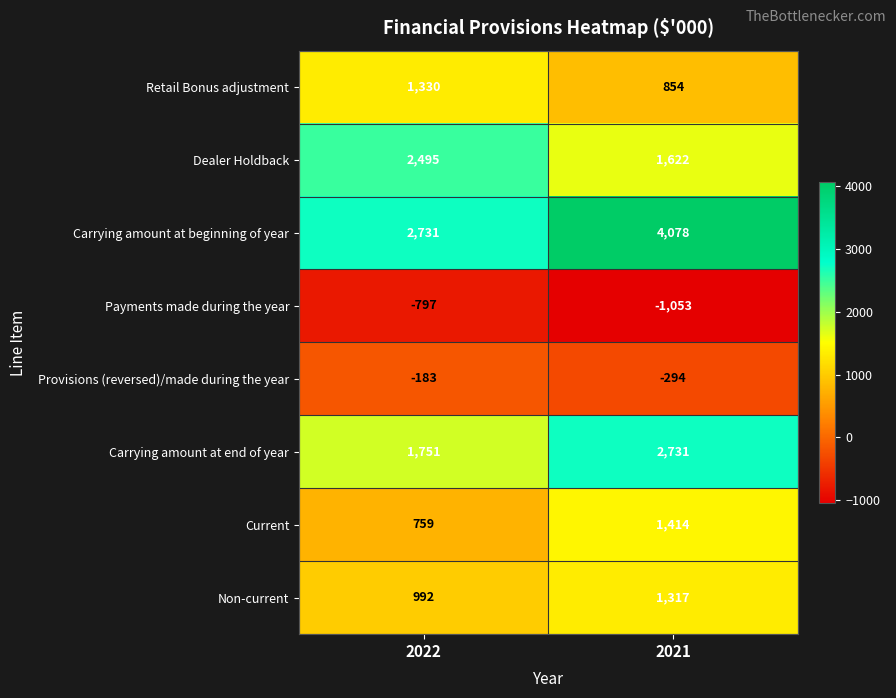

Reading right to left, list all the values displayed in this chart.

Retail Bonus adjustment: 2021=854	2022=1330
Dealer Holdback: 2021=1622	2022=2495
Carrying amount at beginning of year: 2021=4078	2022=2731
Payments made during the year: 2021=-1053	2022=-797
Provisions (reversed)/made during the year: 2021=-294	2022=-183
Carrying amount at end of year: 2021=2731	2022=1751
Current: 2021=1414	2022=759
Non-current: 2021=1317	2022=992